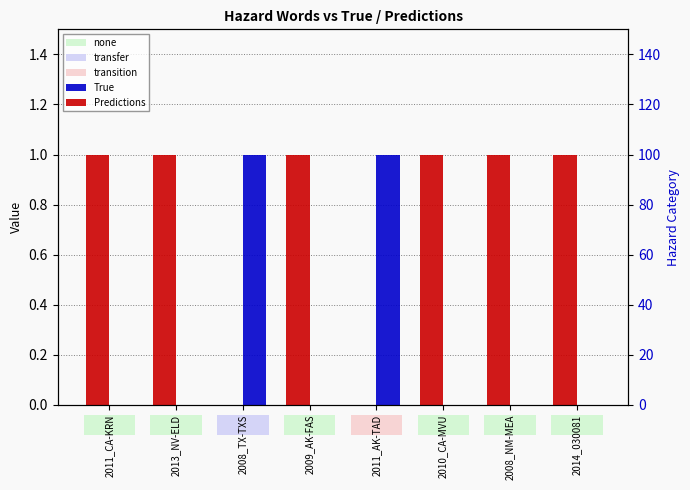

The value of Predictions at 2010_CA-MVU is -1. True or false?

False